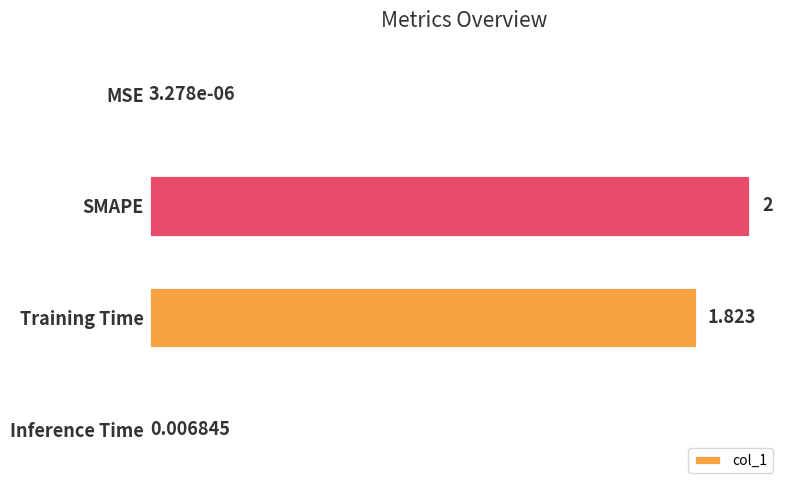

Between Training Time and SMAPE, which is larger?

SMAPE